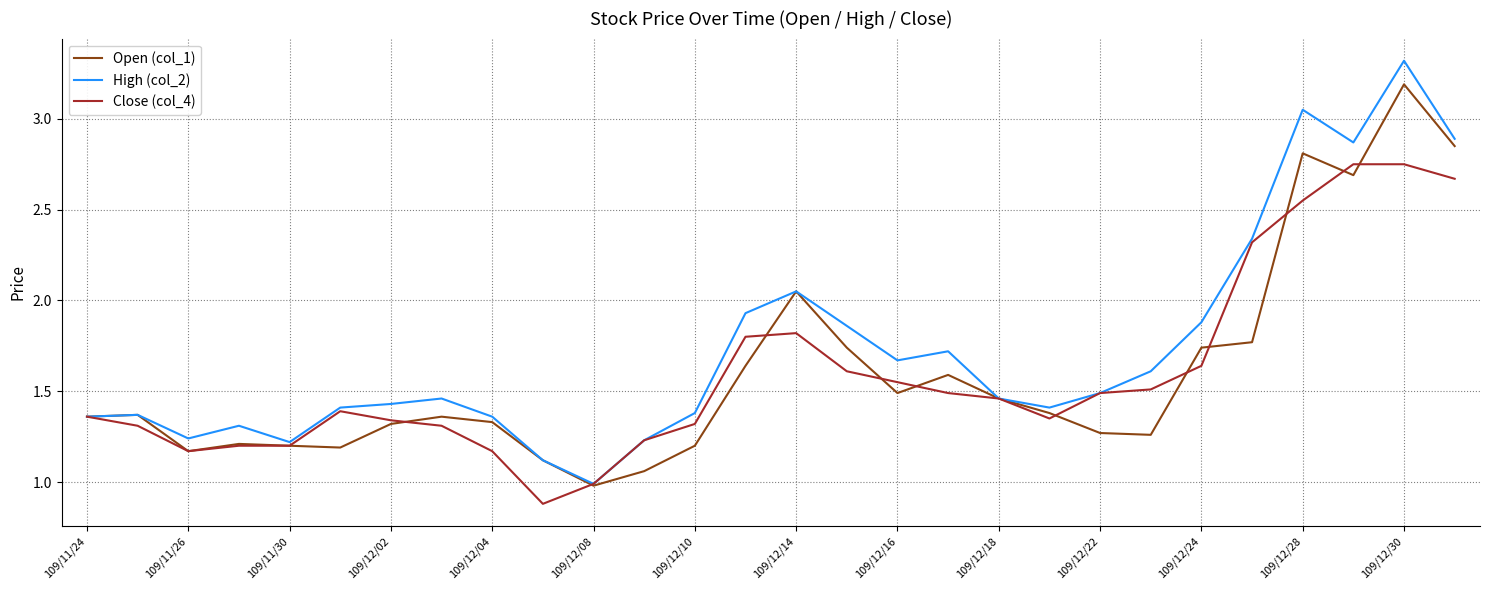

What is the lowest value of the Open (col_1) series?

1.0